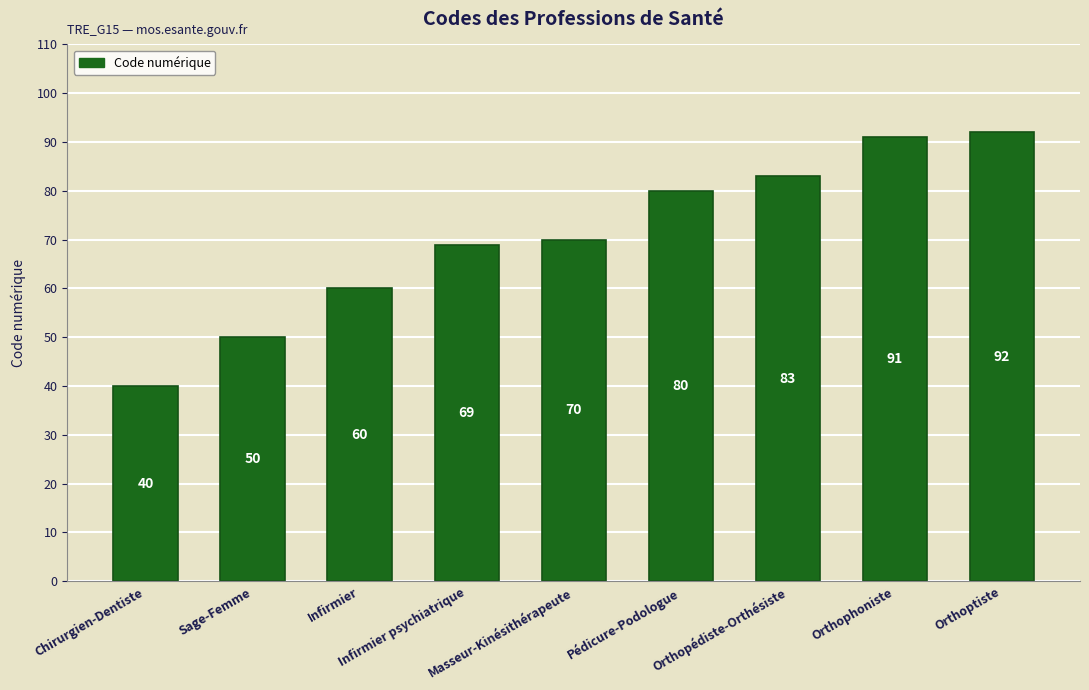

Which label corresponds to the largest value in the chart?

Orthoptiste